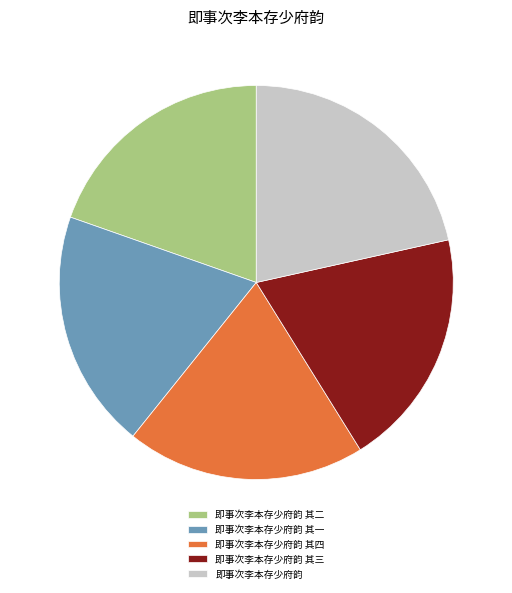

How many segments does this pie chart have?

5